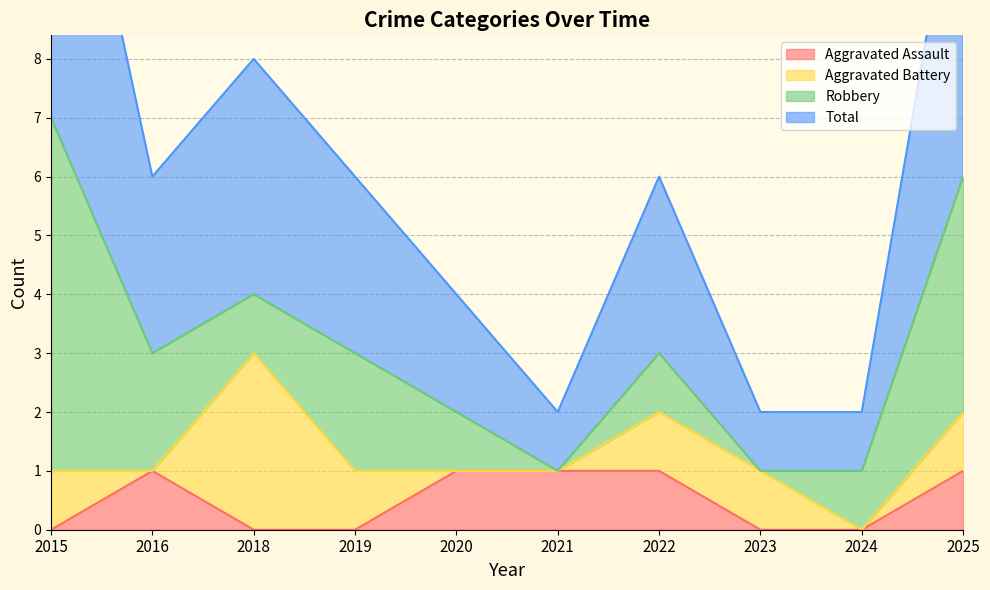

Is it true that Aggravated Assault equals 1 at 2022?

True